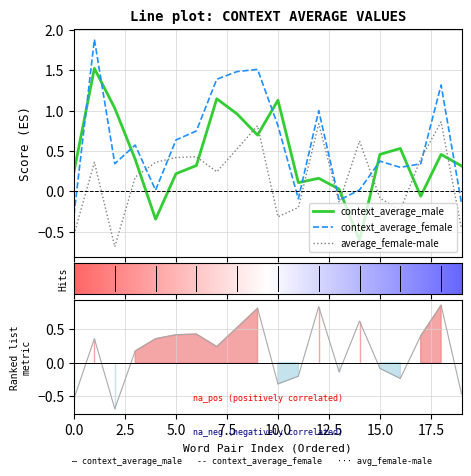

Reading left to right, extract all data points from this chart.

context_average_male: 0.2	1.5	1.0	0.4	-0.3	0.2	0.3	1.1	1.0	0.7	1.1	0.1	0.2	0.0	-0.6	0.5	0.5	-0.1	0.5	0.3
context_average_female: -0.3	1.9	0.3	0.6	0.0	0.6	0.7	1.4	1.5	1.5	0.8	-0.1	1.0	-0.1	0.0	0.4	0.3	0.3	1.3	-0.1
average_female-male: -0.5	0.4	-0.7	0.2	0.4	0.4	0.4	0.2	0.5	0.8	-0.3	-0.2	0.8	-0.1	0.6	-0.1	-0.2	0.4	0.9	-0.5